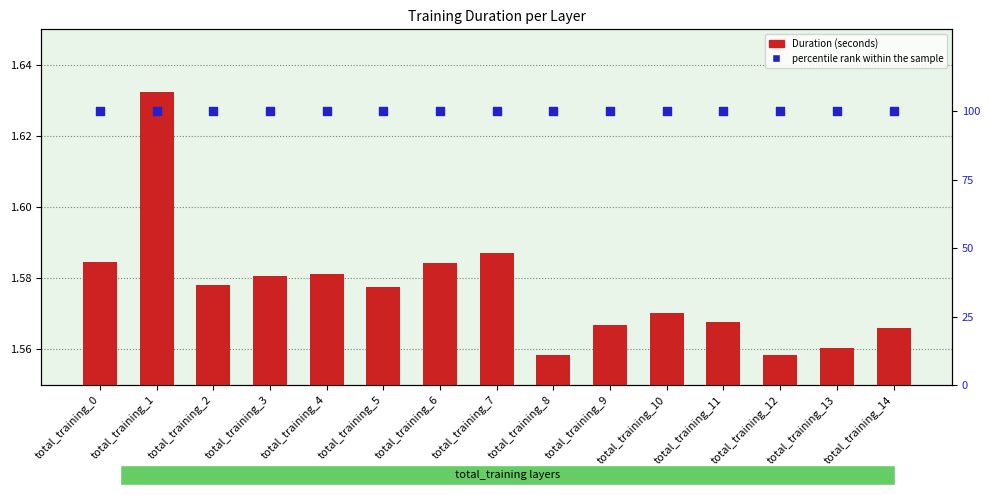

What is the total value across all series at total_training_14?

101.6